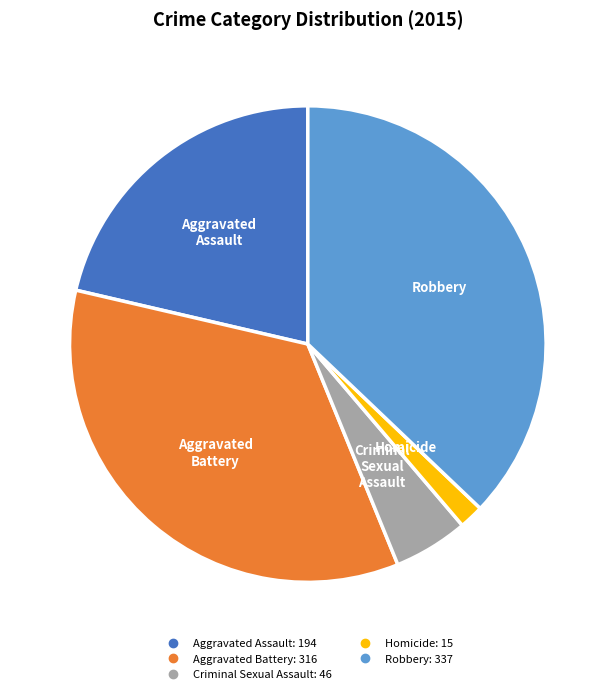

Does Aggravated Battery account for over 50% of the chart?

No